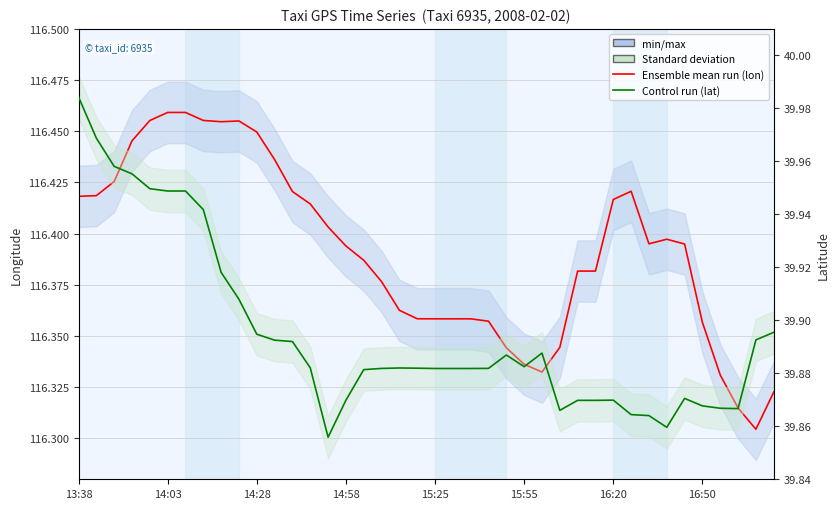

Reading right to left, what are all the values shown in this chart?

Longitude (Ensemble mean run): 116.3	116.3	116.3	116.3	116.4	116.4	116.4	116.4	116.4	116.4	116.4	116.4	116.3	116.3	116.3	116.3	116.4	116.4	116.4	116.4	116.4	116.4	116.4	116.4	116.4	116.4	116.4	116.4	116.4	116.4	116.5	116.5	116.5	116.5	116.5	116.5	116.4	116.4	116.4	116.4
Latitude (Control run): 39.9	39.9	39.9	39.9	39.9	39.9	39.9	39.9	39.9	39.9	39.9	39.9	39.9	39.9	39.9	39.9	39.9	39.9	39.9	39.9	39.9	39.9	39.9	39.9	39.9	39.9	39.9	39.9	39.9	39.9	39.9	39.9	39.9	39.9	39.9	39.9	40.0	40.0	40.0	40.0